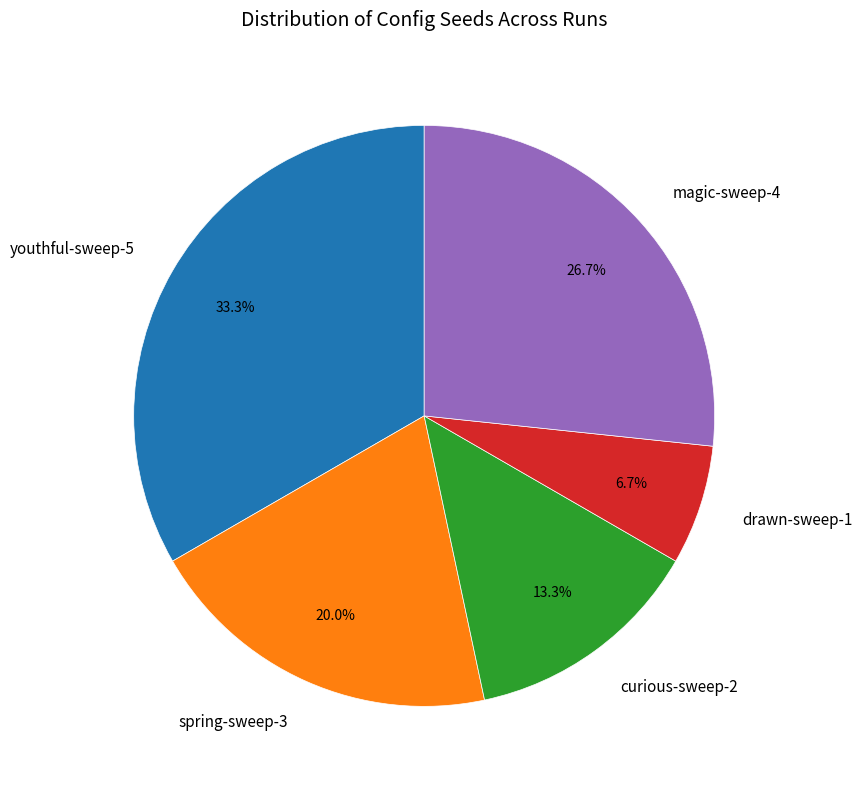

Is it true that magic-sweep-4 is 27% of the pie?

True